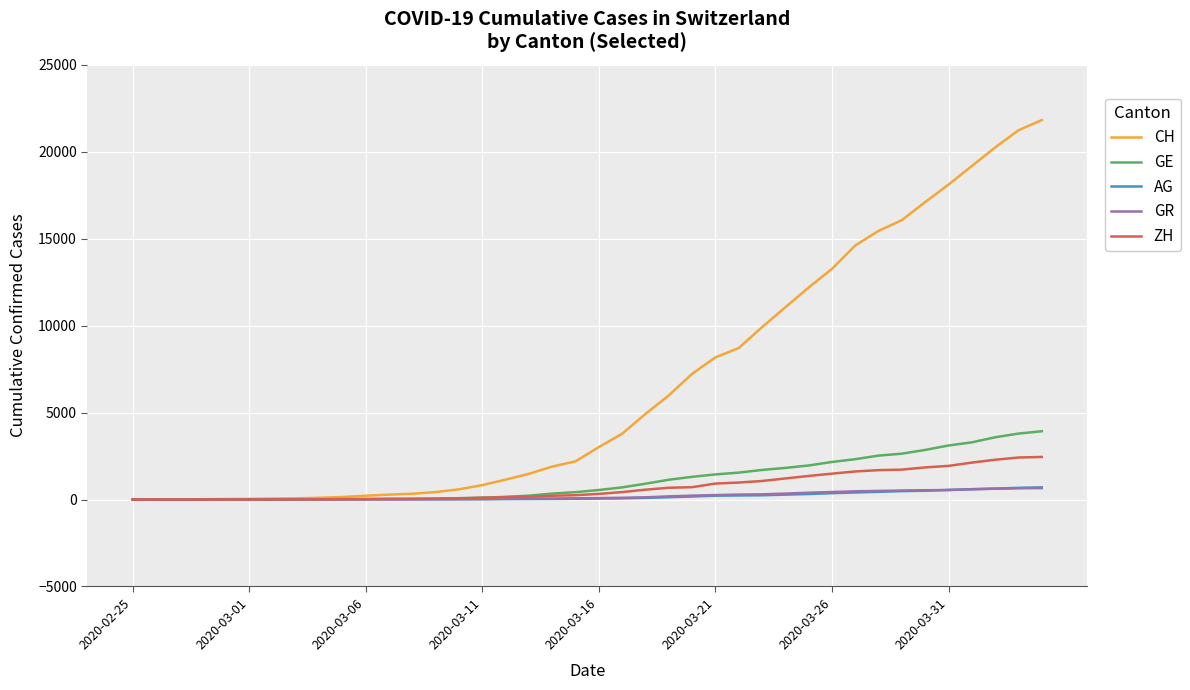

What is the sum of all GE values?

44879